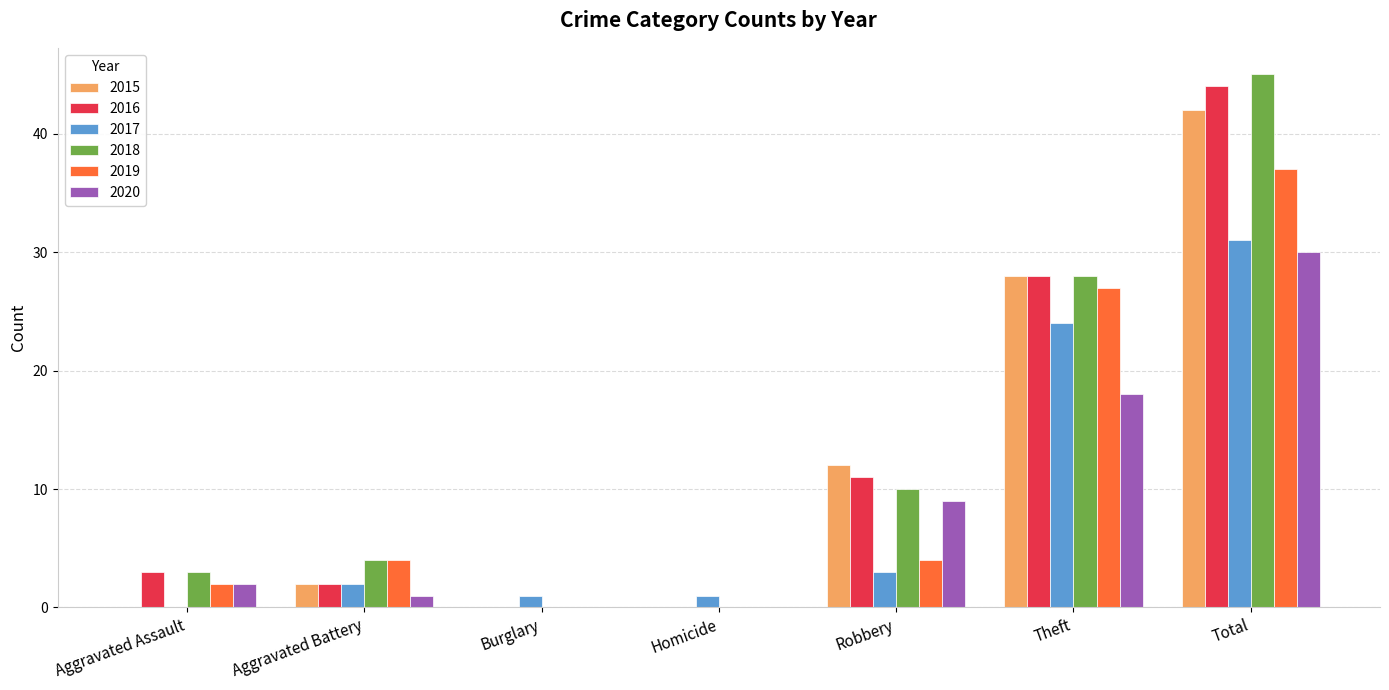

Is the value of 2017 at Burglary greater than the value of 2015 at Aggravated Battery?

No